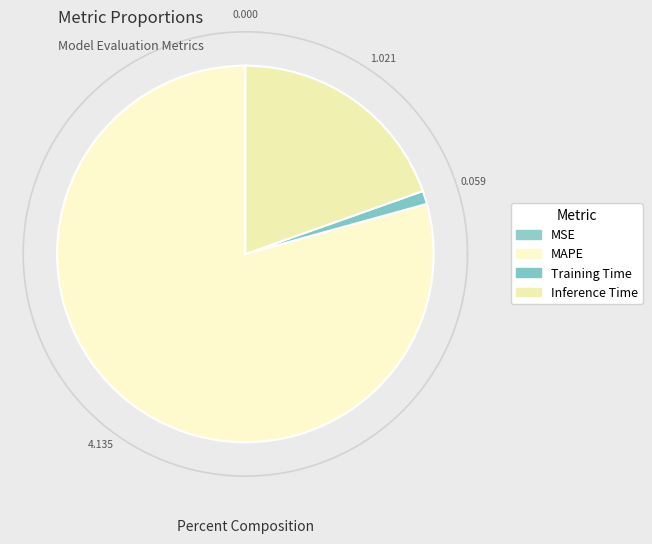

Combined, do Training Time and MSE account for over 50%?

No